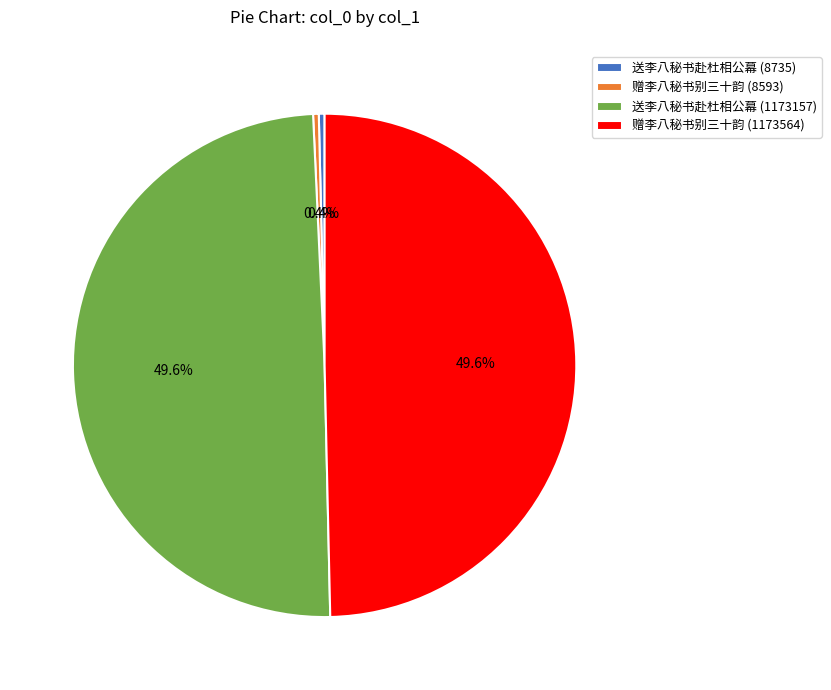

Count the number of slices in the pie.

4